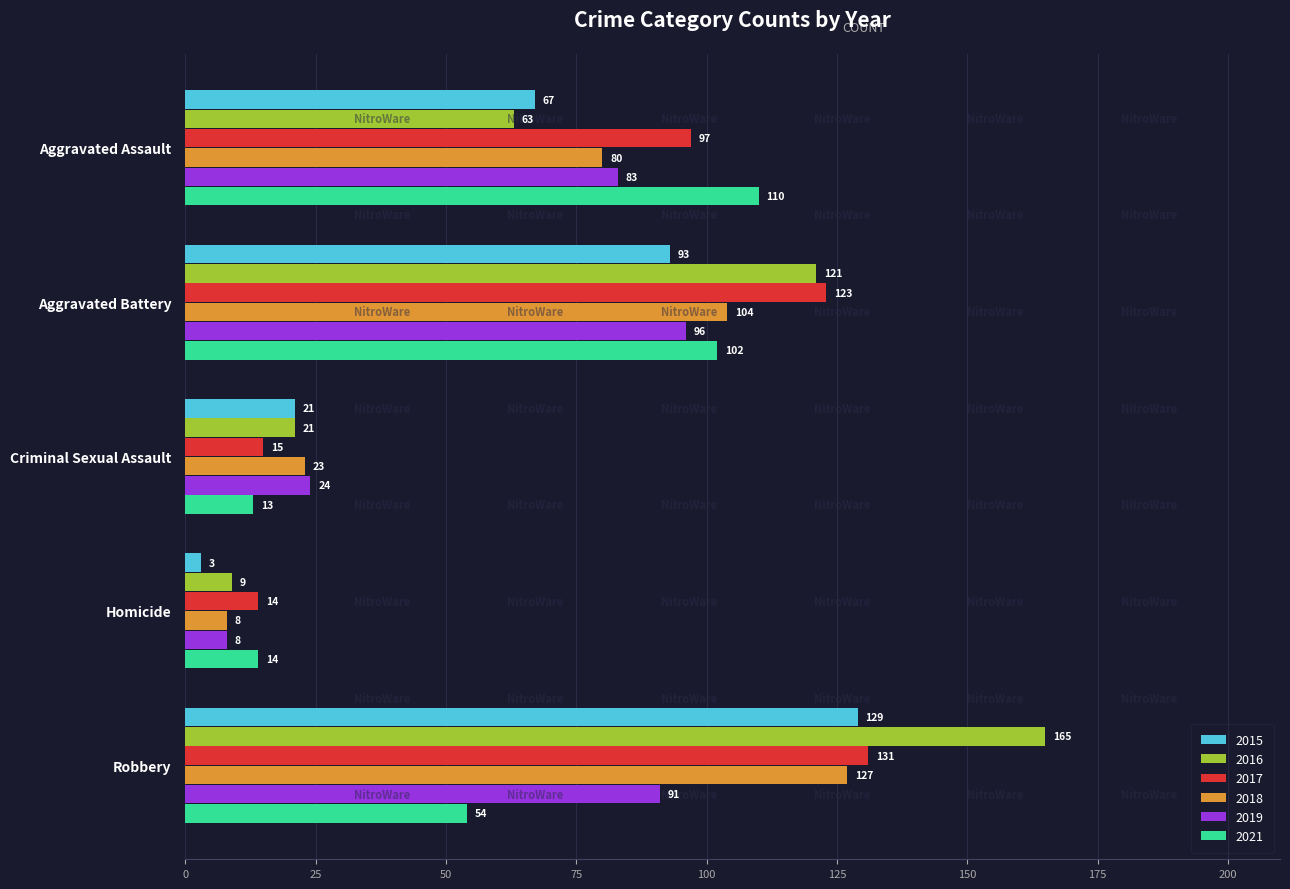

Which series has the widest spread of values?

2016